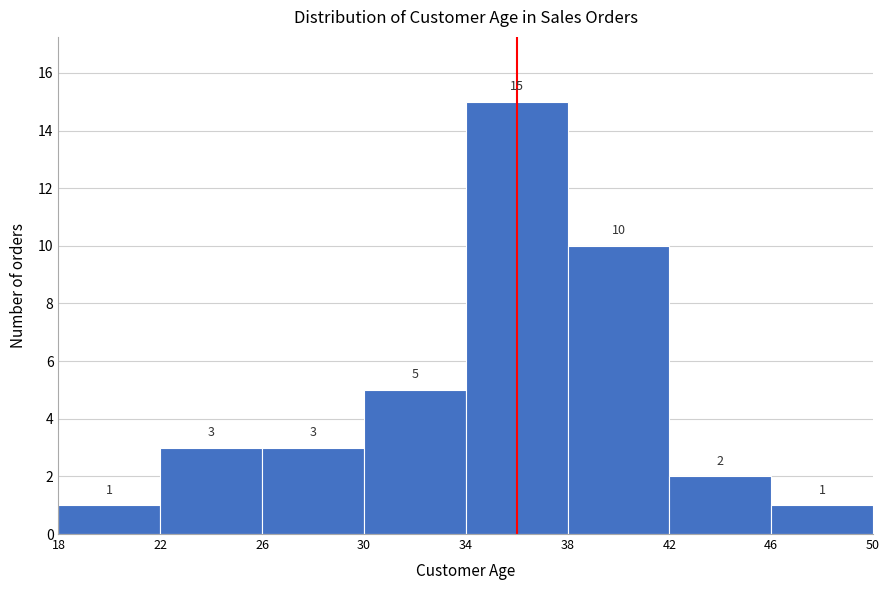

How tall is the bar that spans 26 to 30 on the x-axis?

3